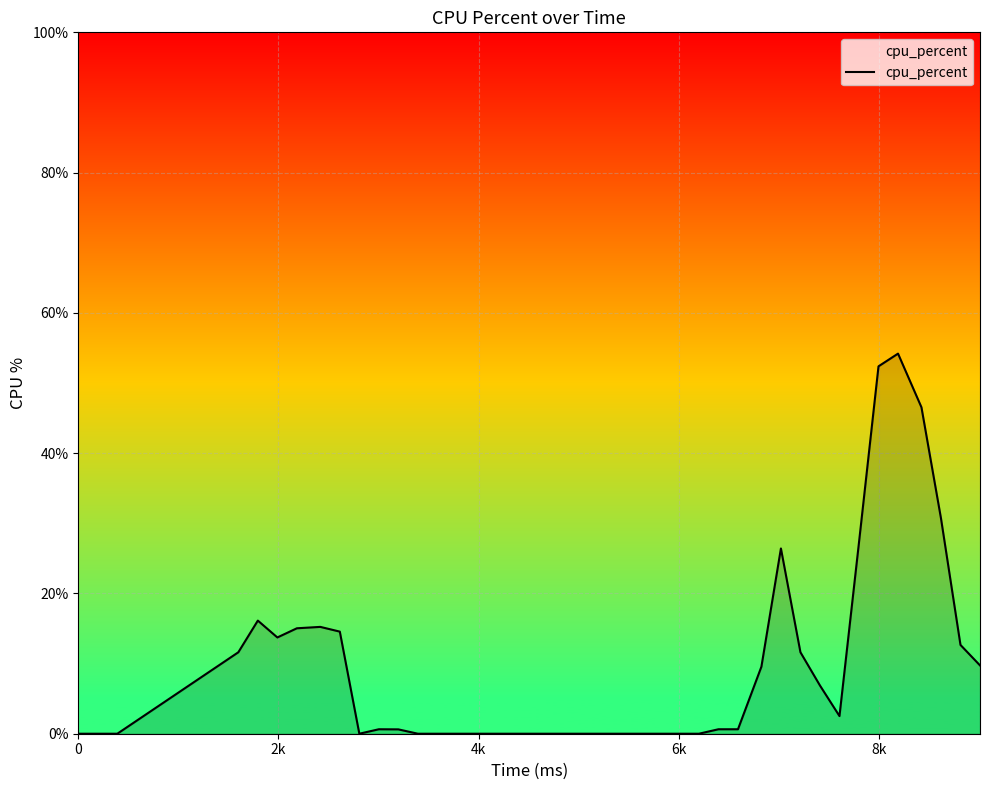

What is the maximum value shown in the chart?

54.2